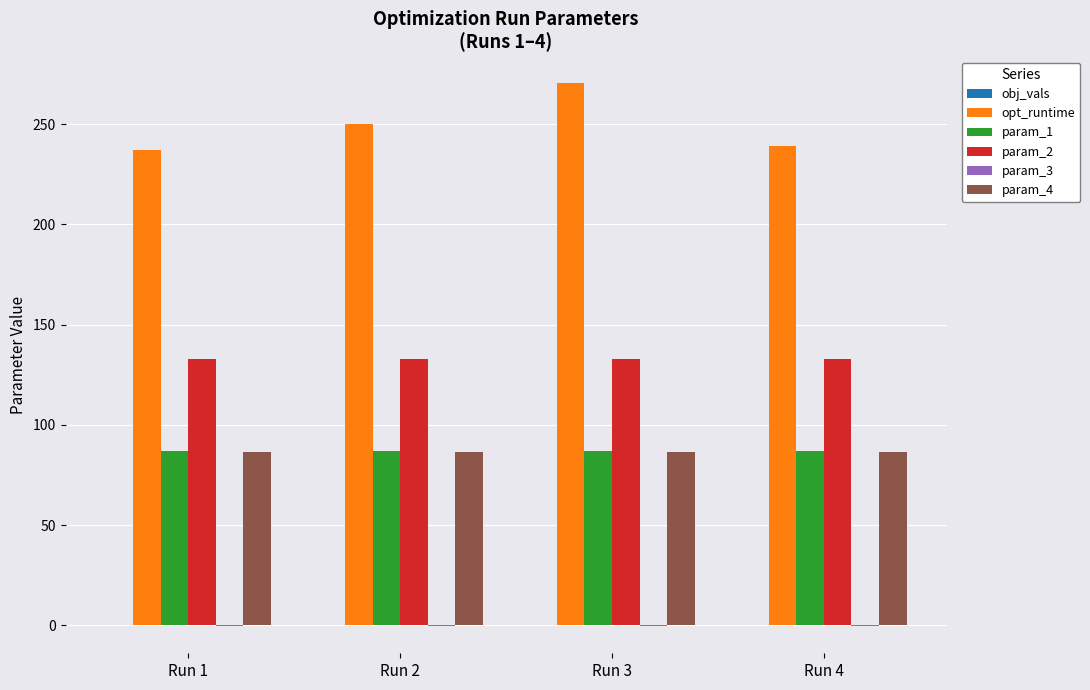

Does the chart contain stacked bars?

No